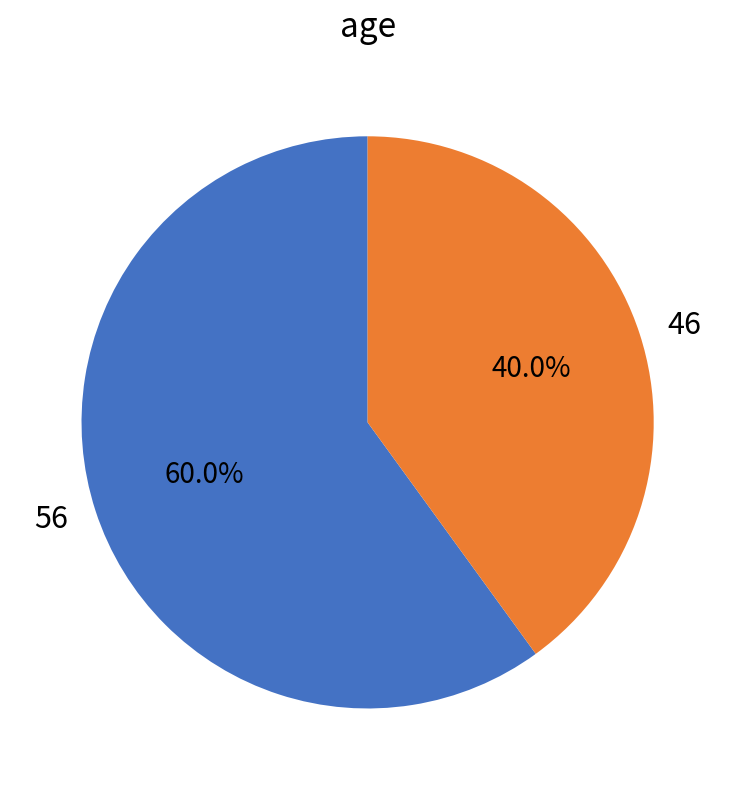

Rank the categories by value from highest to lowest.

56, 46